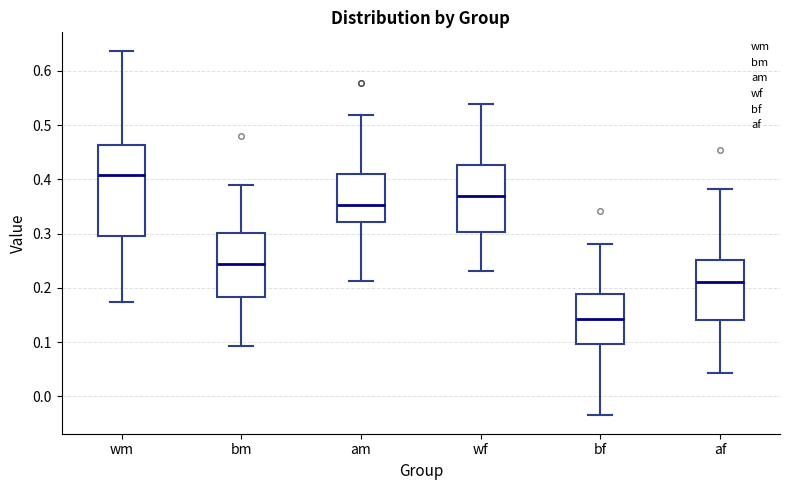

Which box has the highest median line?

wm